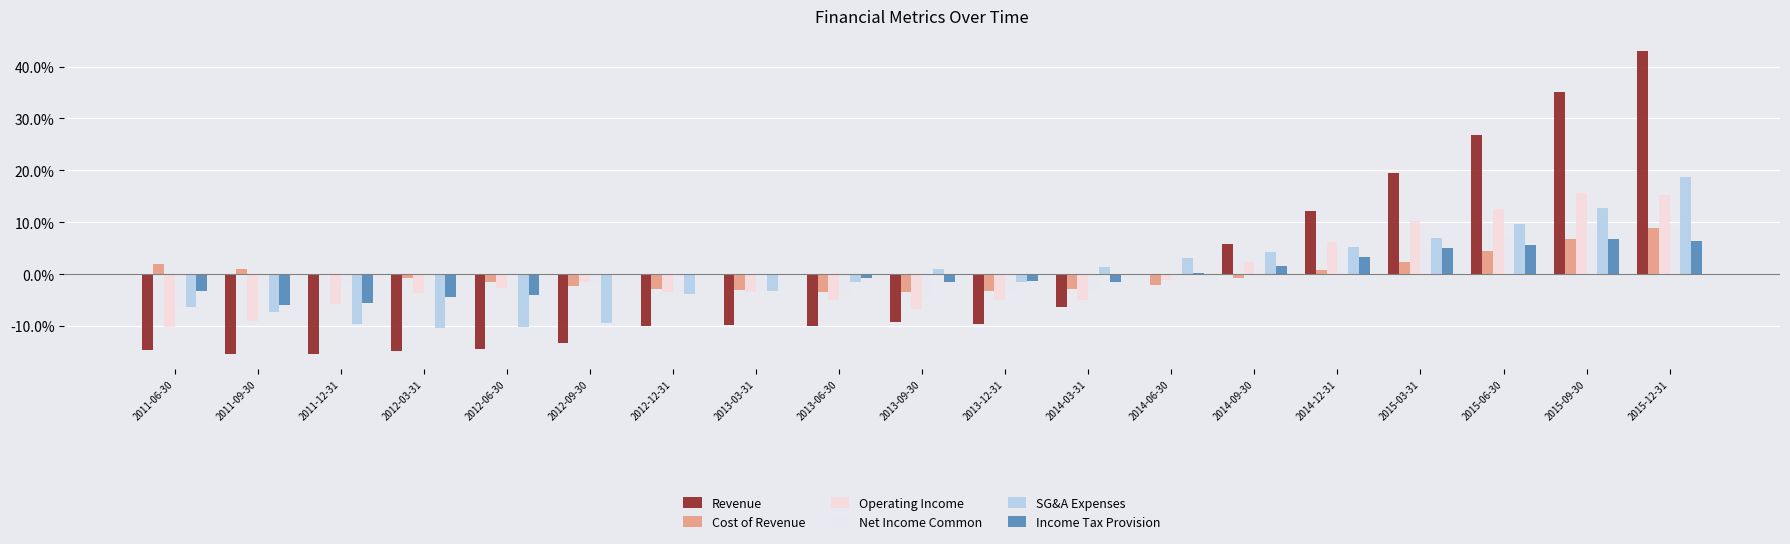

Are the bars horizontal?

No